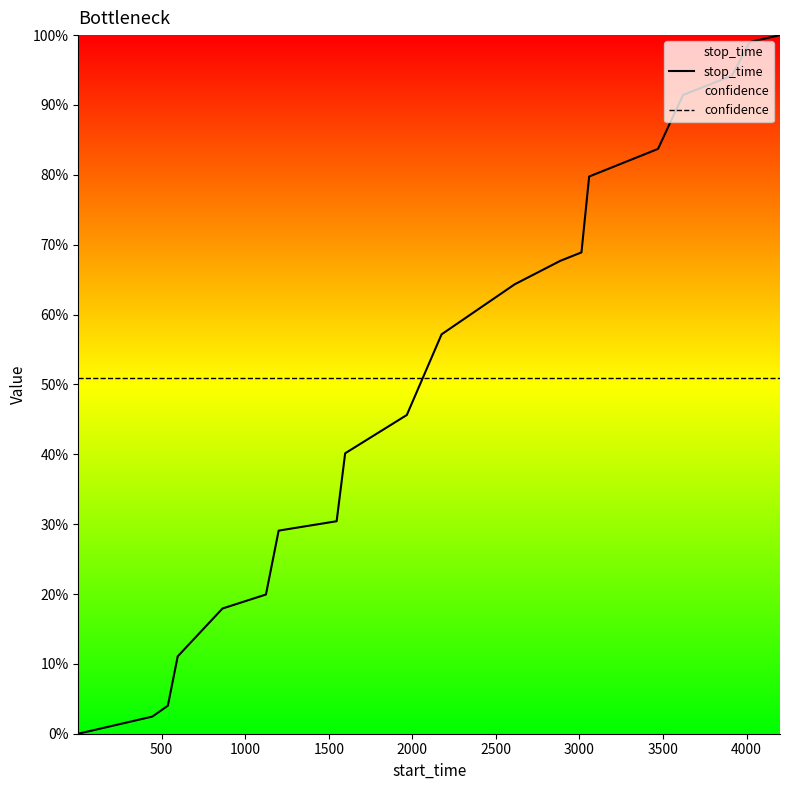

Rank the series by their average value, from lowest to highest.

stop_time, confidence